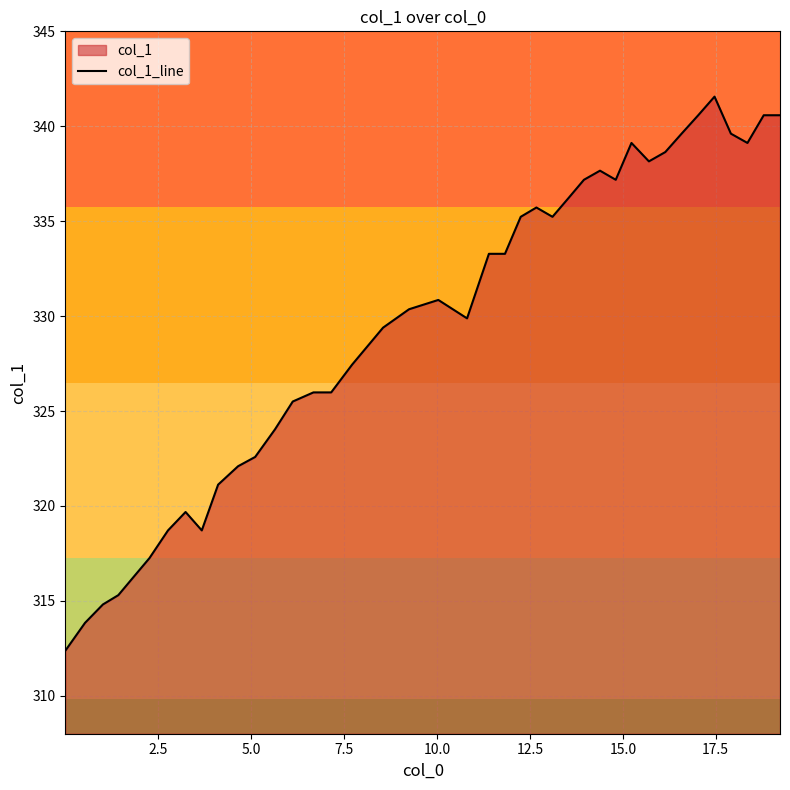

How many lines are shown in the chart?

1